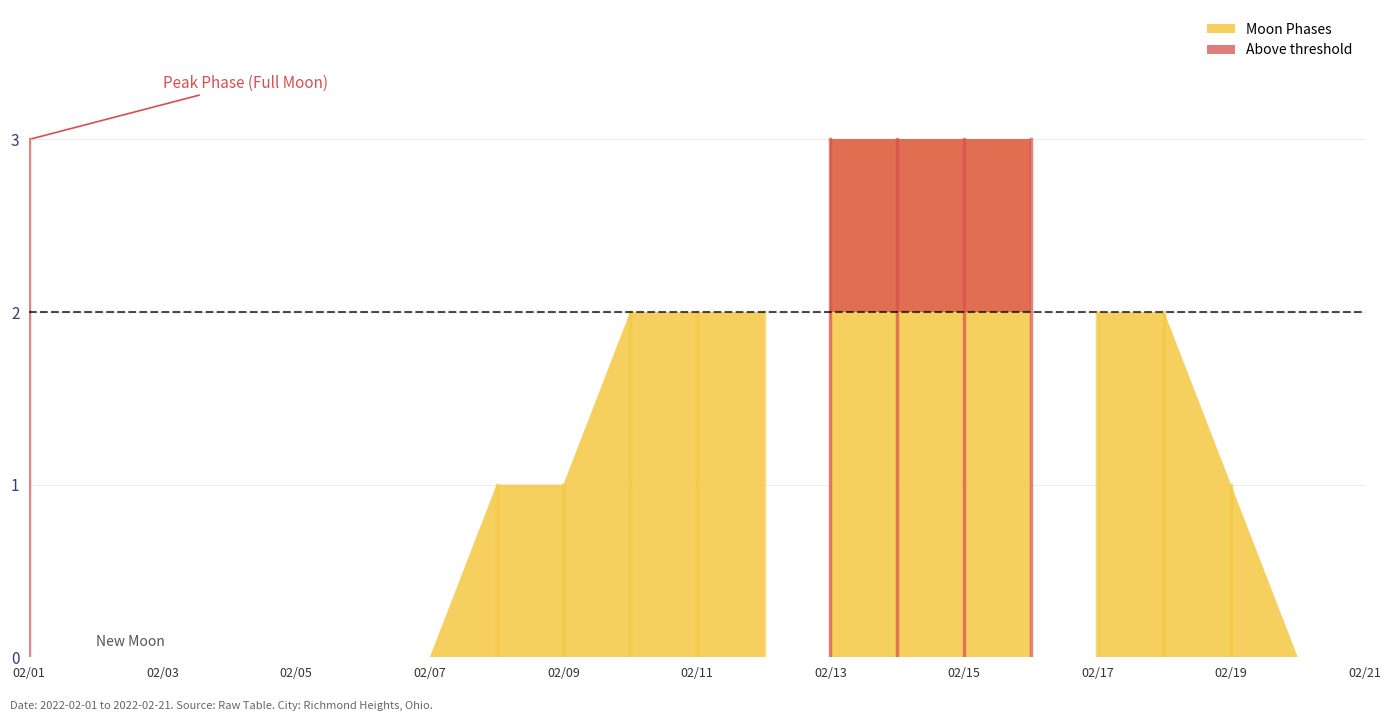

Does the chart have visible grid lines?

Yes